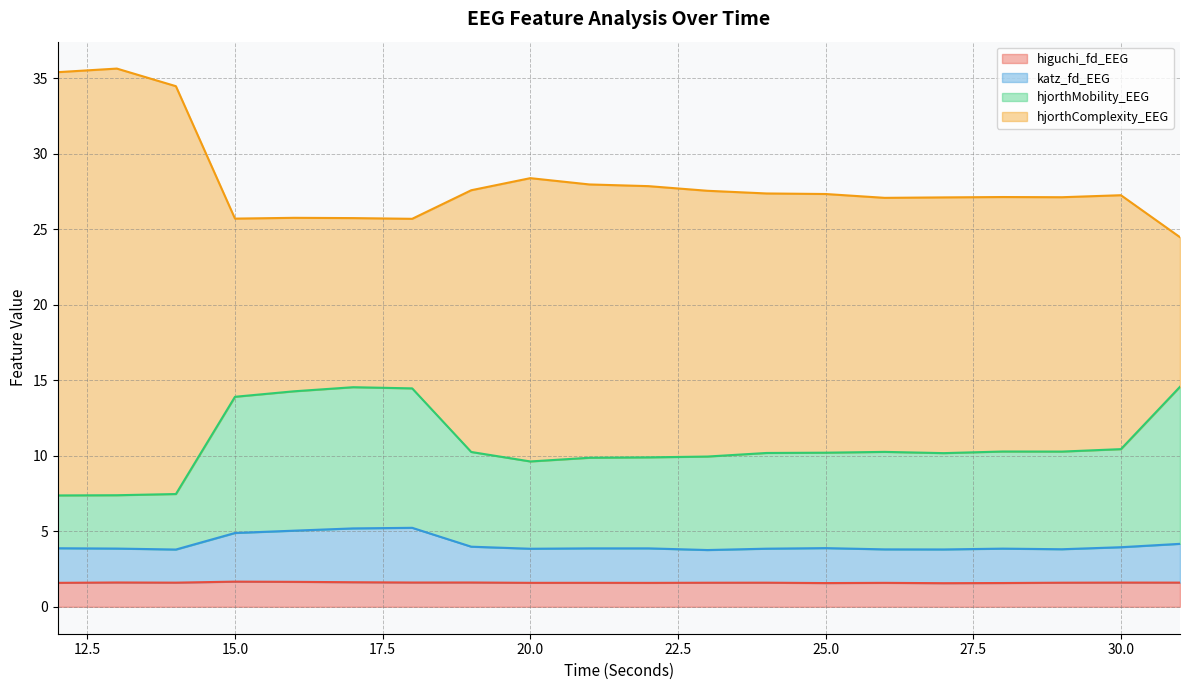

The higuchi_fd_EEG series shows 1.6 at 30.0. True or false?

True